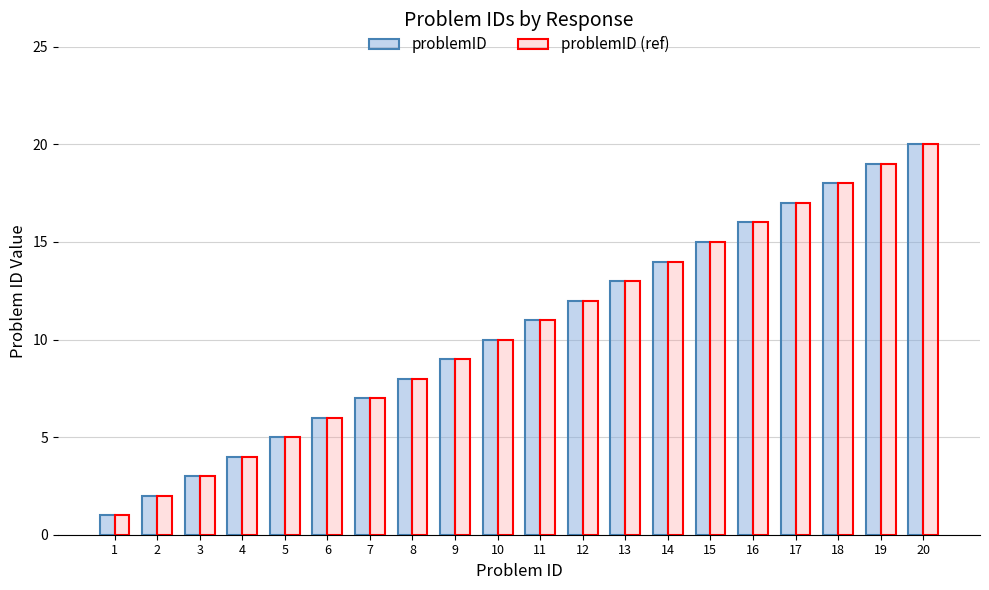

Reading left to right, list all the values displayed in this chart.

problemID: 1=1	2=2	3=3	4=4	5=5	6=6	7=7	8=8	9=9	10=10	11=11	12=12	13=13	14=14	15=15	16=16	17=17	18=18	19=19	20=20
problemID (ref): 1=1	2=2	3=3	4=4	5=5	6=6	7=7	8=8	9=9	10=10	11=11	12=12	13=13	14=14	15=15	16=16	17=17	18=18	19=19	20=20